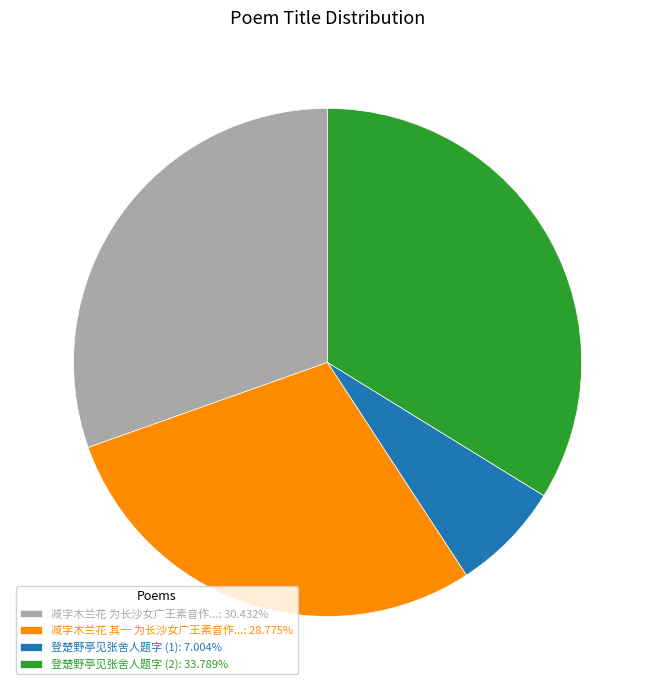

Is the sum of 减字木兰花 其一 为长沙女广王素音作...: 28.775% and 登楚野亭见张舍人题字 (2): 33.789% greater than half?

Yes